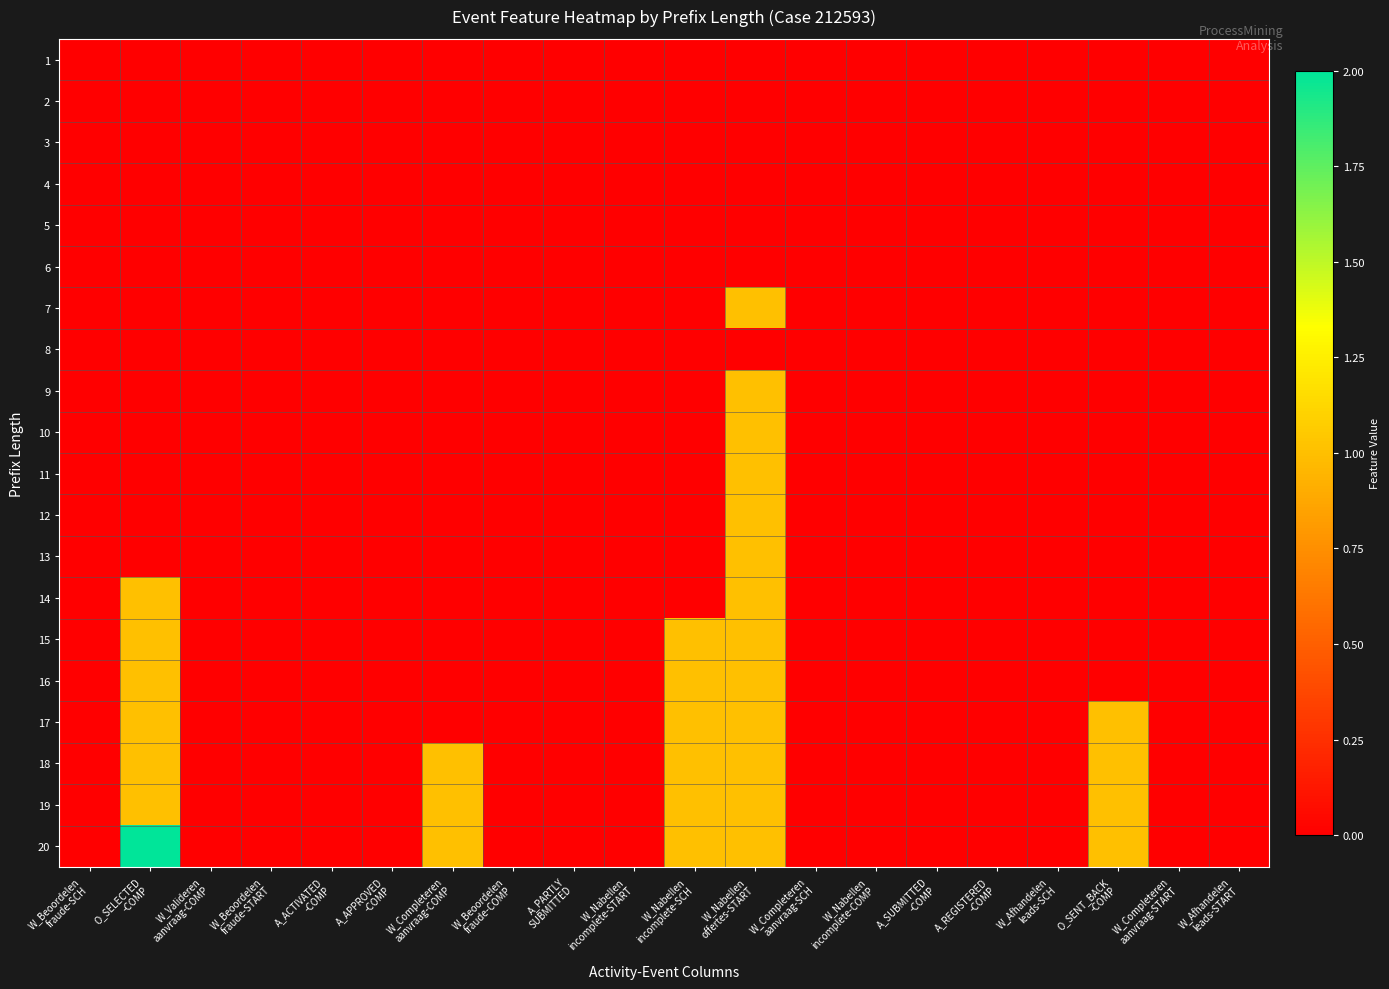

How many categories are shown in the chart?

20